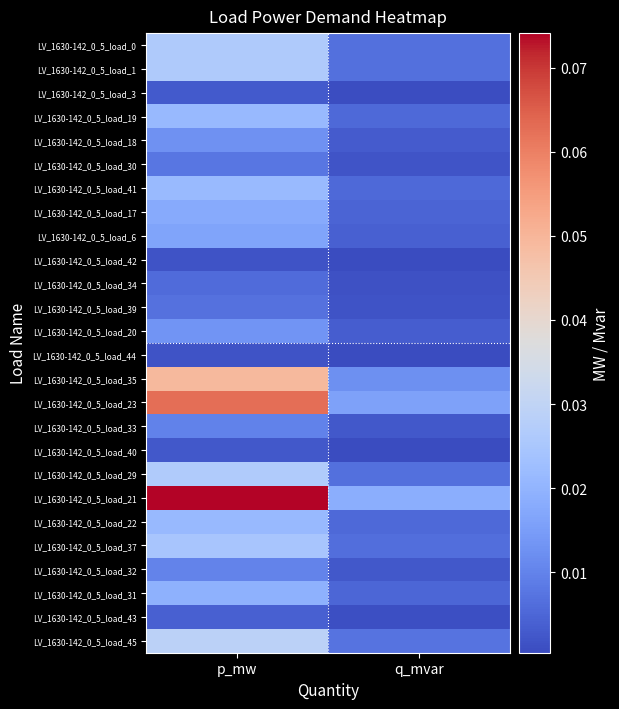

Reading right to left, list all the values displayed in this chart.

LV_1630-142_0_5_load_0: q_mvar=0.0	p_mw=0.0
LV_1630-142_0_5_load_1: q_mvar=0.0	p_mw=0.0
LV_1630-142_0_5_load_3: q_mvar=0.0	p_mw=0.0
LV_1630-142_0_5_load_19: q_mvar=0.0	p_mw=0.0
LV_1630-142_0_5_load_18: q_mvar=0.0	p_mw=0.0
LV_1630-142_0_5_load_30: q_mvar=0.0	p_mw=0.0
LV_1630-142_0_5_load_41: q_mvar=0.0	p_mw=0.0
LV_1630-142_0_5_load_17: q_mvar=0.0	p_mw=0.0
LV_1630-142_0_5_load_6: q_mvar=0.0	p_mw=0.0
LV_1630-142_0_5_load_42: q_mvar=0.0	p_mw=0.0
LV_1630-142_0_5_load_34: q_mvar=0.0	p_mw=0.0
LV_1630-142_0_5_load_39: q_mvar=0.0	p_mw=0.0
LV_1630-142_0_5_load_20: q_mvar=0.0	p_mw=0.0
LV_1630-142_0_5_load_44: q_mvar=0.0	p_mw=0.0
LV_1630-142_0_5_load_35: q_mvar=0.0	p_mw=0.0
LV_1630-142_0_5_load_23: q_mvar=0.0	p_mw=0.1
LV_1630-142_0_5_load_33: q_mvar=0.0	p_mw=0.0
LV_1630-142_0_5_load_40: q_mvar=0.0	p_mw=0.0
LV_1630-142_0_5_load_29: q_mvar=0.0	p_mw=0.0
LV_1630-142_0_5_load_21: q_mvar=0.0	p_mw=0.1
LV_1630-142_0_5_load_22: q_mvar=0.0	p_mw=0.0
LV_1630-142_0_5_load_37: q_mvar=0.0	p_mw=0.0
LV_1630-142_0_5_load_32: q_mvar=0.0	p_mw=0.0
LV_1630-142_0_5_load_31: q_mvar=0.0	p_mw=0.0
LV_1630-142_0_5_load_43: q_mvar=0.0	p_mw=0.0
LV_1630-142_0_5_load_45: q_mvar=0.0	p_mw=0.0